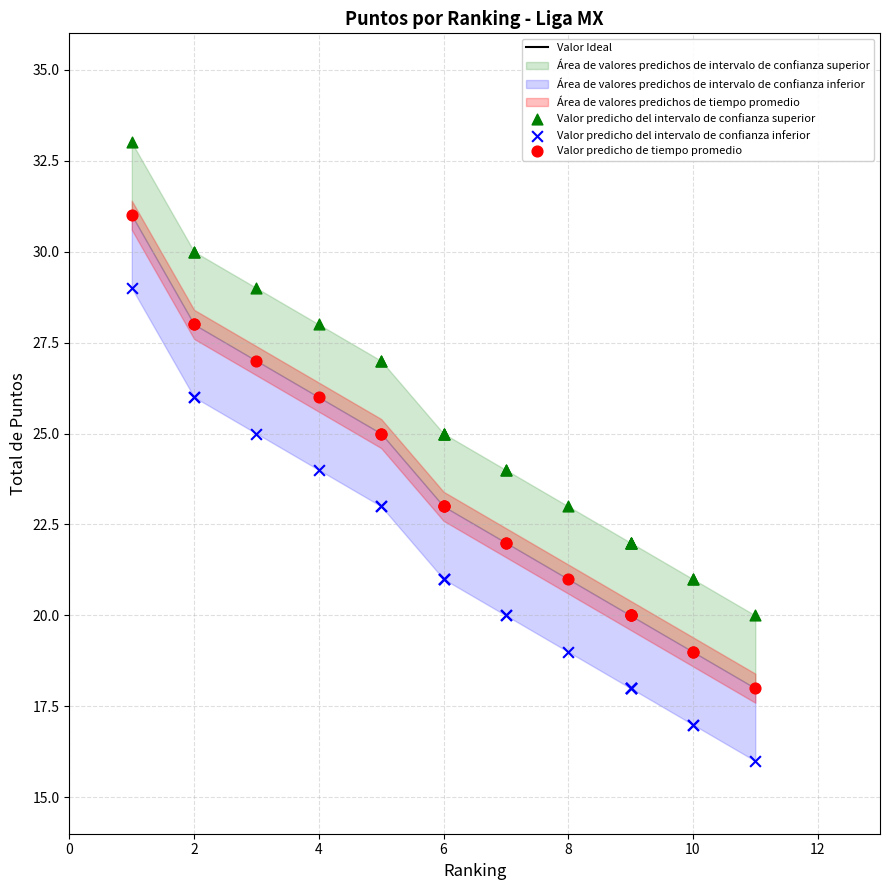

Which series reaches the minimum Y coordinate?

Valor predicho del intervalo de confianza inferior